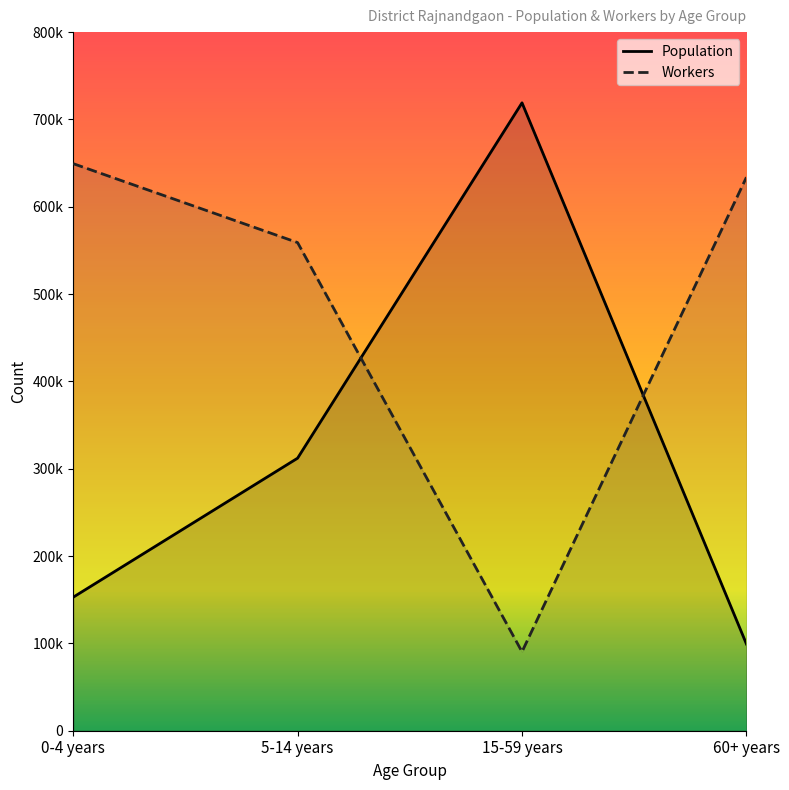

Between which two adjacent categories do Population and Workers first intersect?

5-14 years and 15-59 years